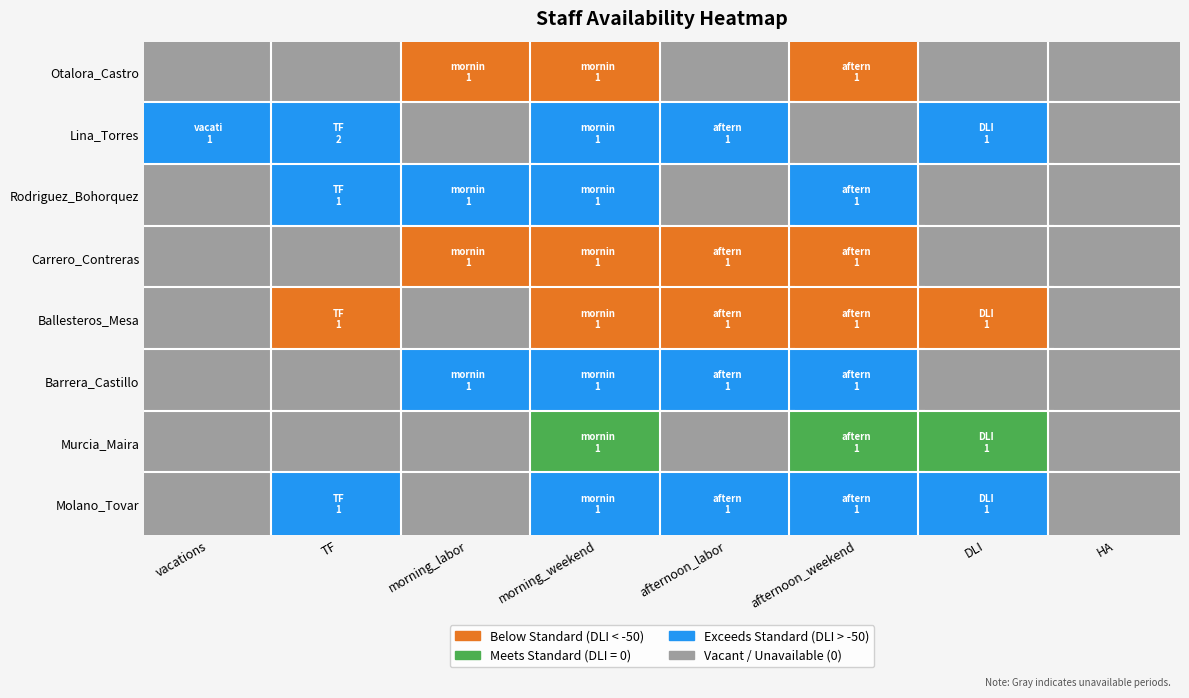

Rank the series by their maximum value, from highest to lowest.

Lina_Torres, Otalora_Castro, Rodriguez_Bohorquez, Carrero_Contreras, Ballesteros_Mesa, Barrera_Castillo, Murcia_Maira, Molano_Tovar